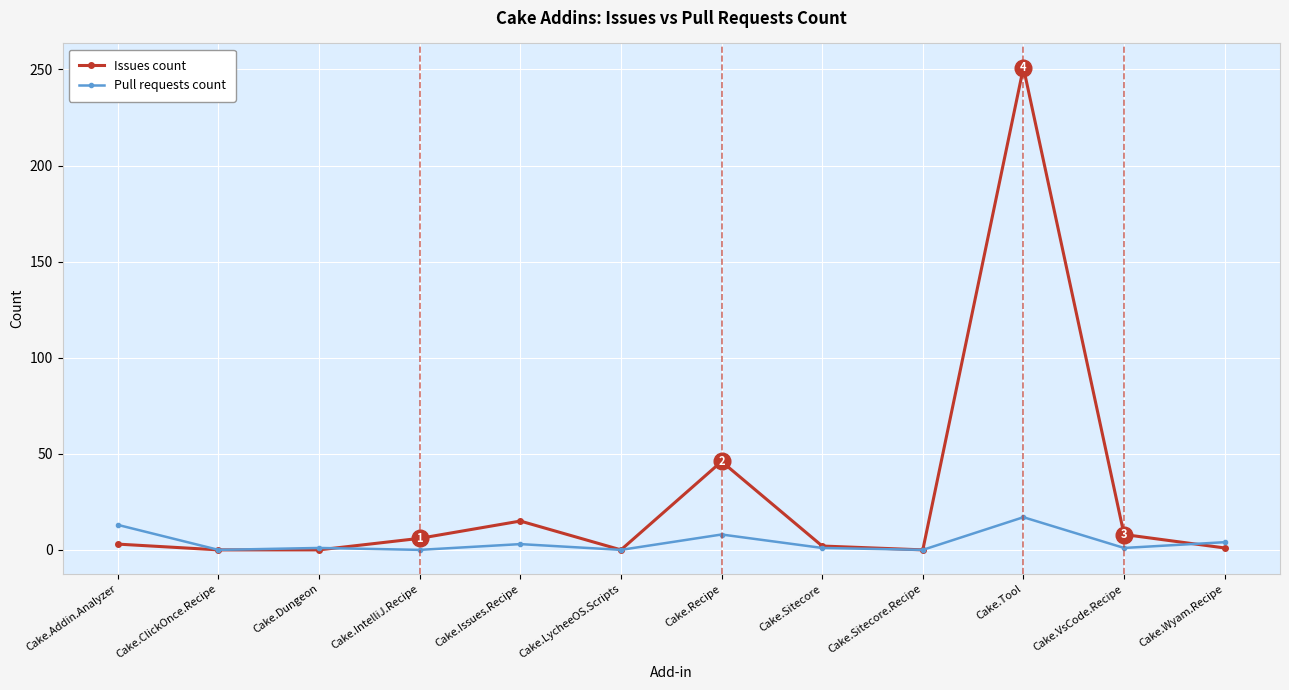

What is the highest value of the Issues count series?

251